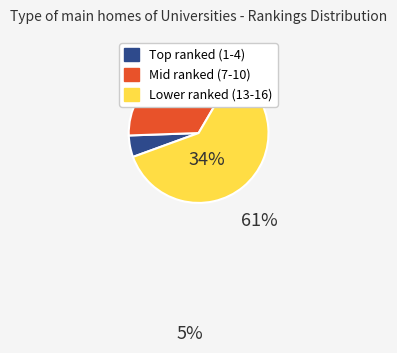

How many slices are in this pie chart?

3